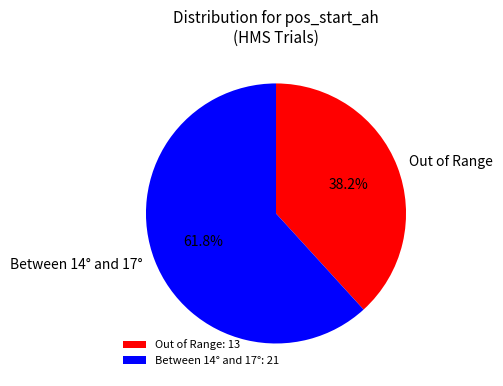

Approximately how many times larger is the value at Out of Range compared to Between 14° and 17°?

0.6